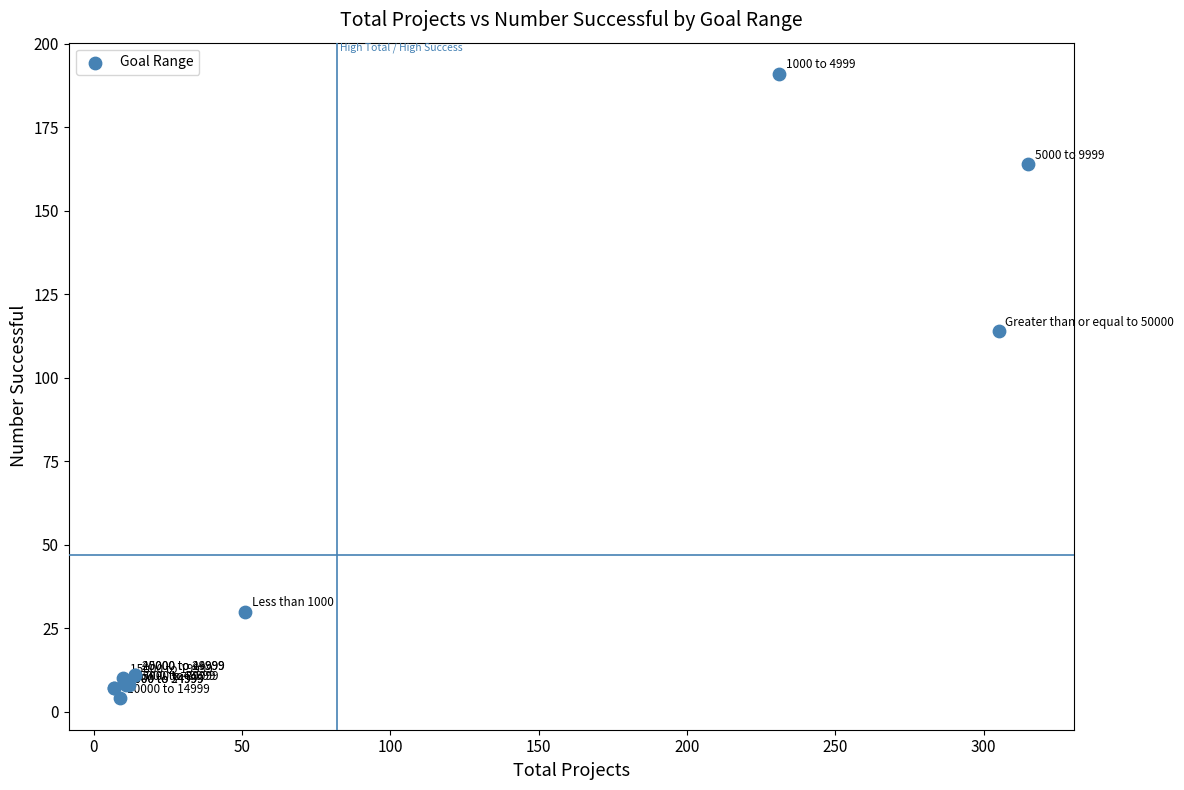

What Y value in the scatter plot is closest to 97?

114